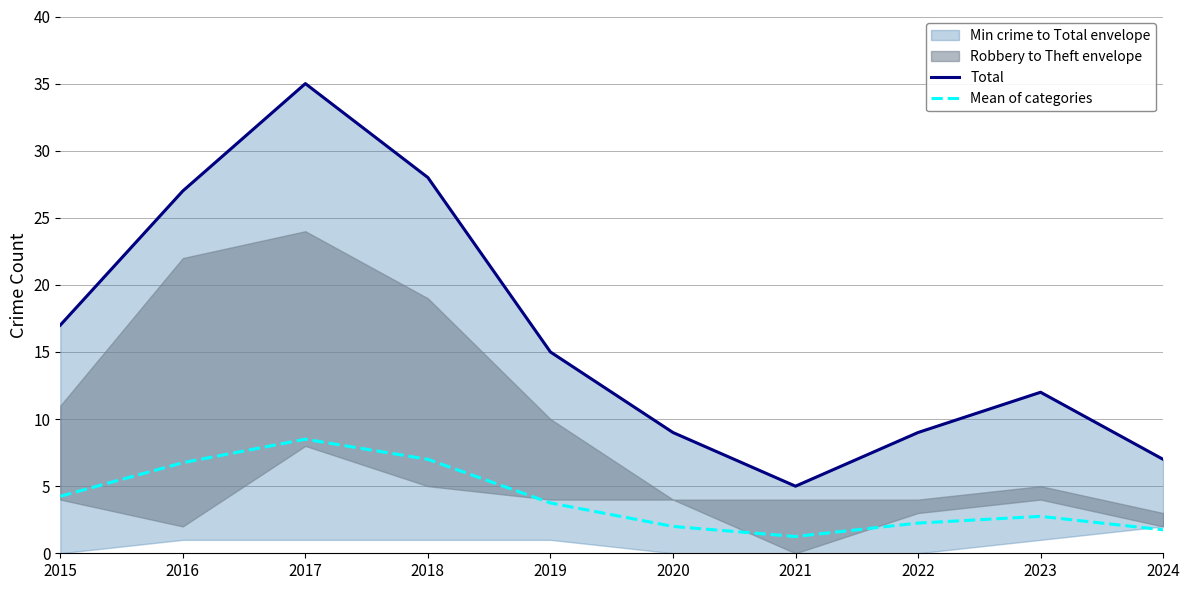

True or false: Mean of categories and Total intersect in this chart.

False